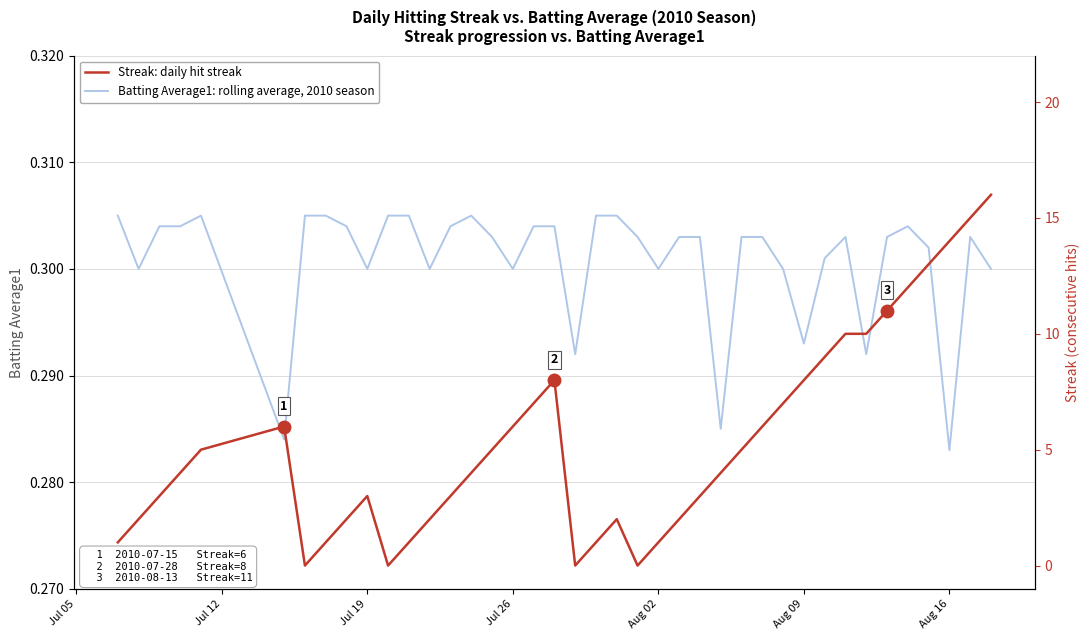

At which label does Batting Average1: rolling average, 2010 season reach its minimum?

Aug 16